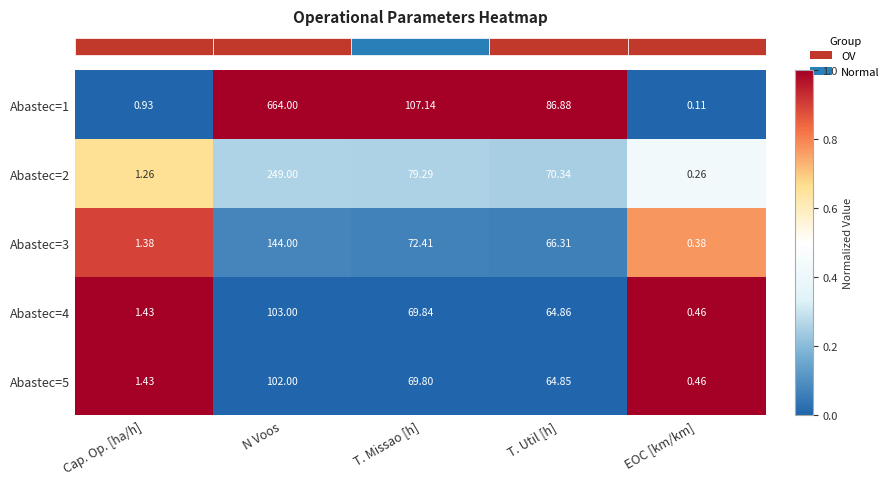

Rank the categories by Abastec=2 value from highest to lowest.

N Voos, T. Missao [h], T. Util [h], Cap. Op. [ha/h], EOC [km/km]